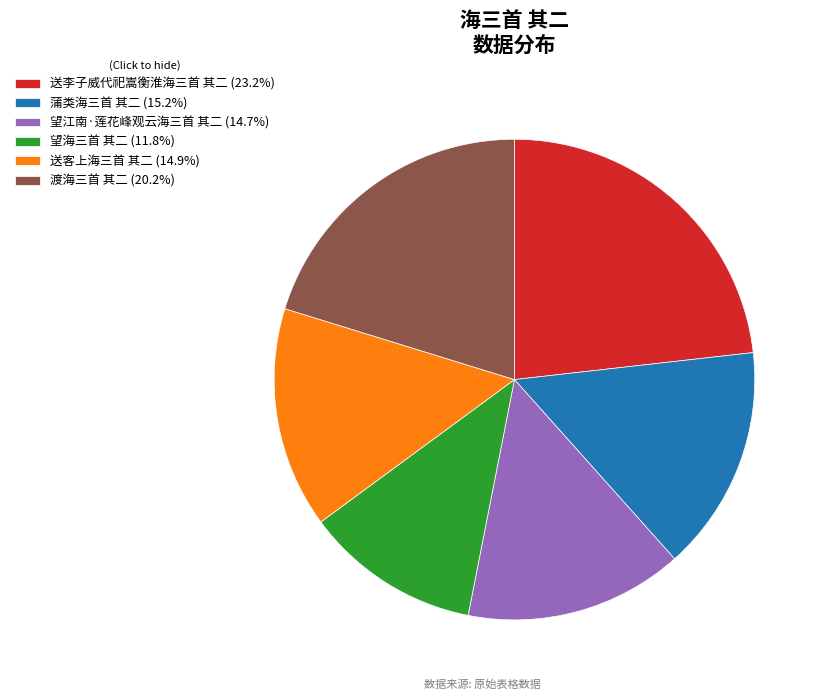

Is there a majority slice in this chart?

No